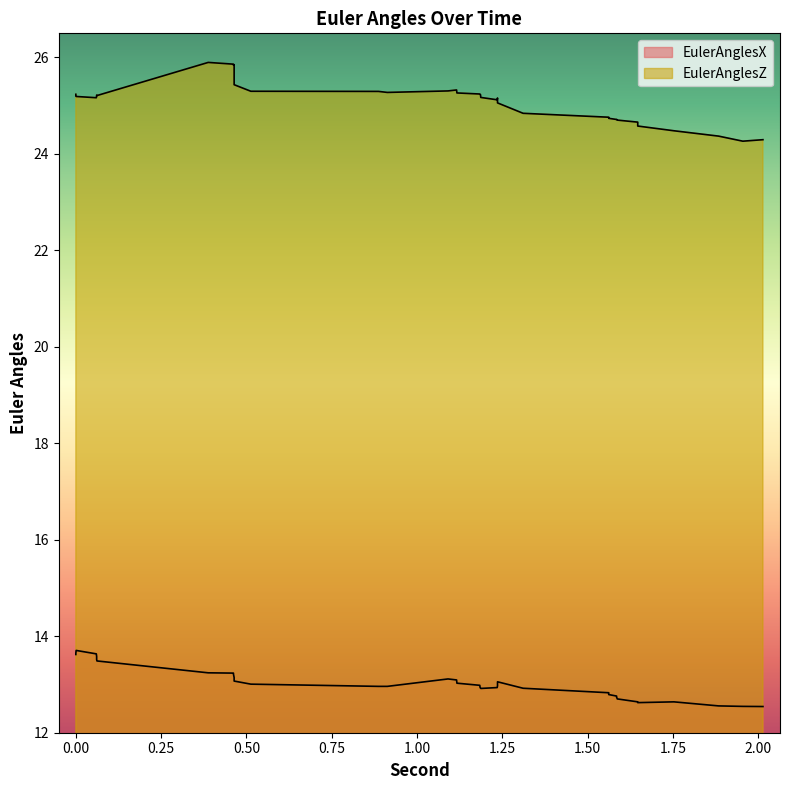

What is the difference between the maximum and second lowest values in the EulerAnglesZ series?

1.6